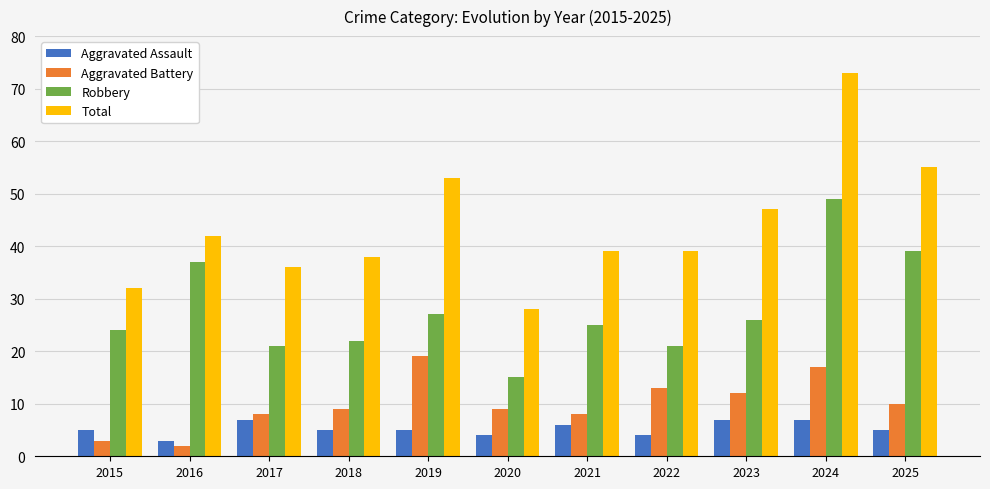

What is the total value across all series at 2017?

72